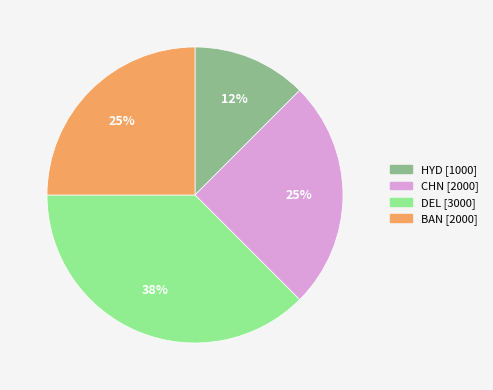

To the nearest percent, what percentage of the pie is CHN?

25%